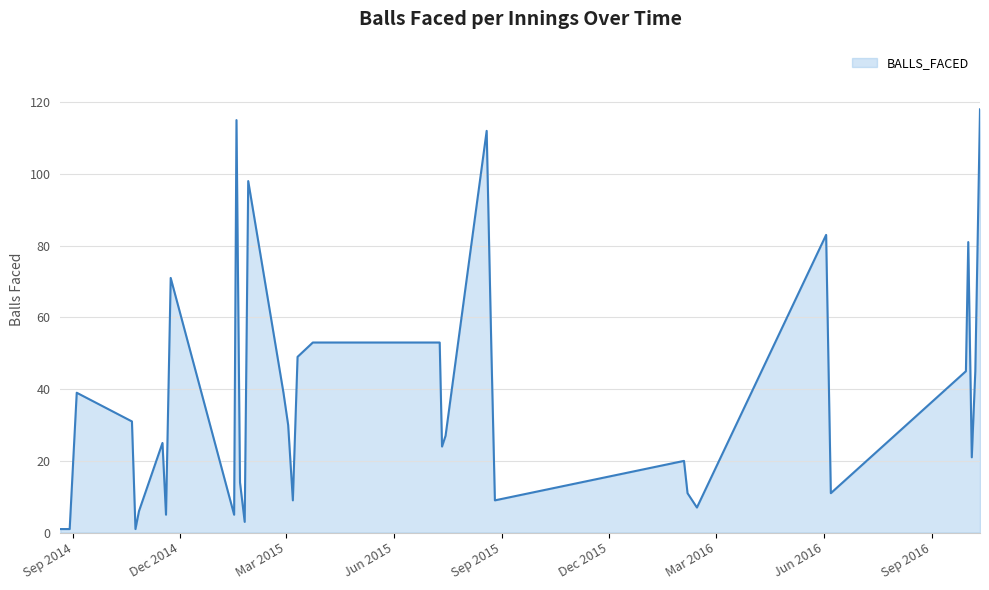

True or false: the data has more than 1 interior local peaks.

True